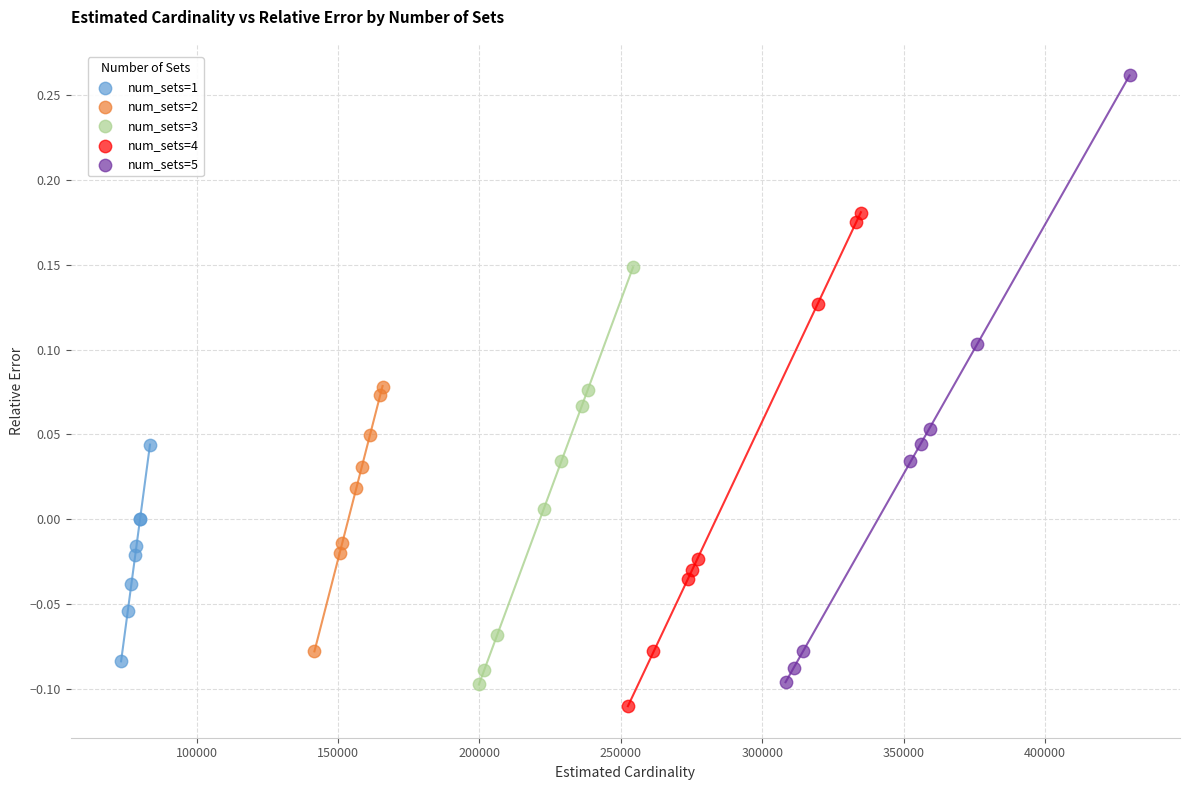

Which series has the widest spread of Y values?

num_sets=5